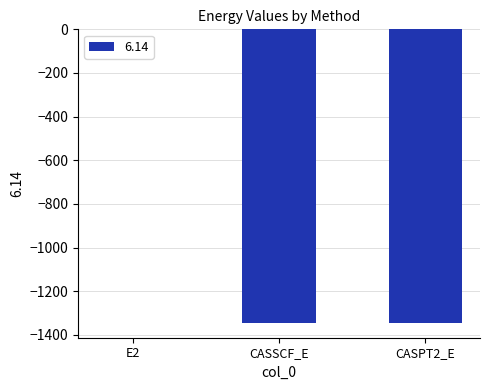

How many distinct data groups are displayed?

1